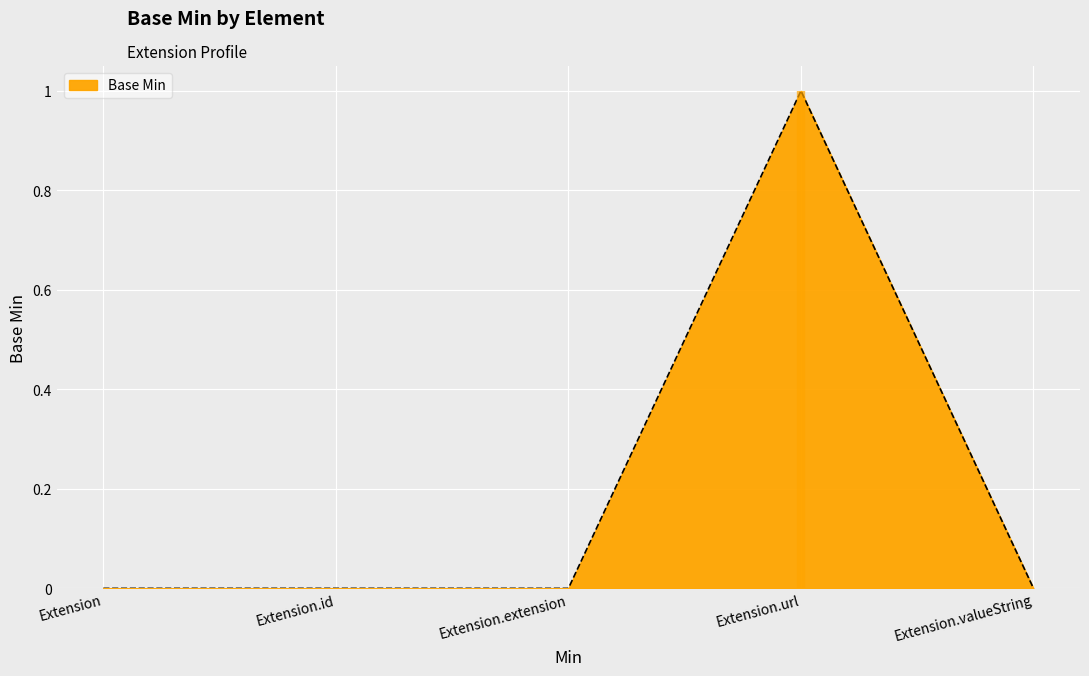

How many lines are shown in the chart?

1